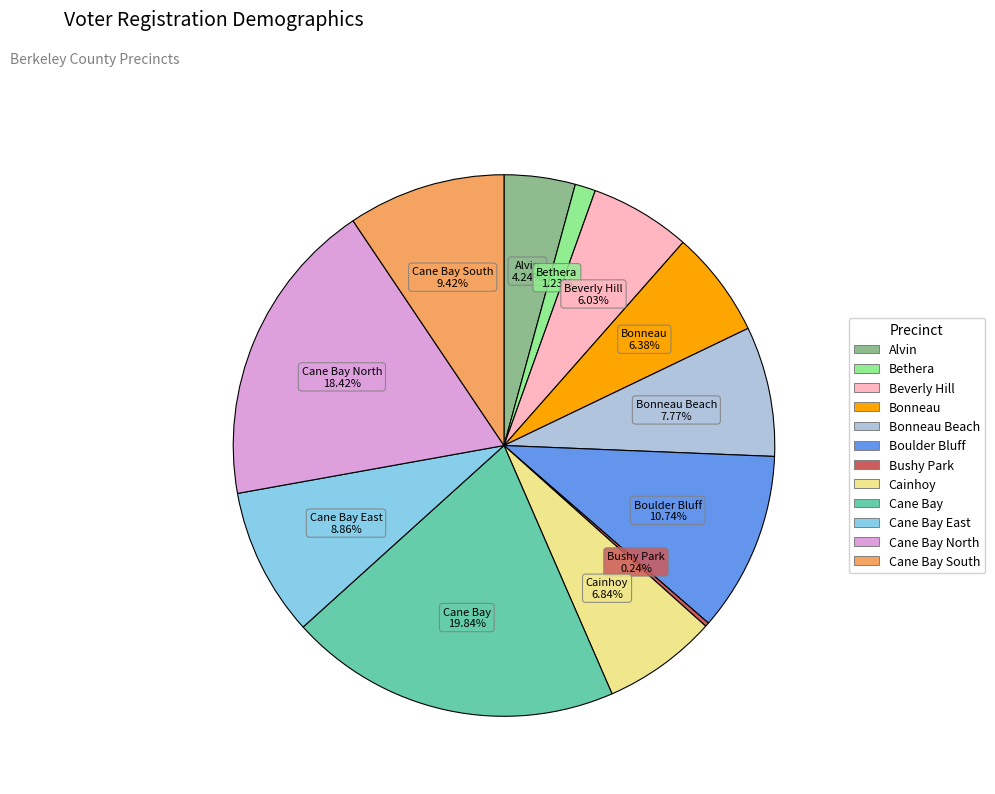

Is there any slice that represents more than half of the pie?

No